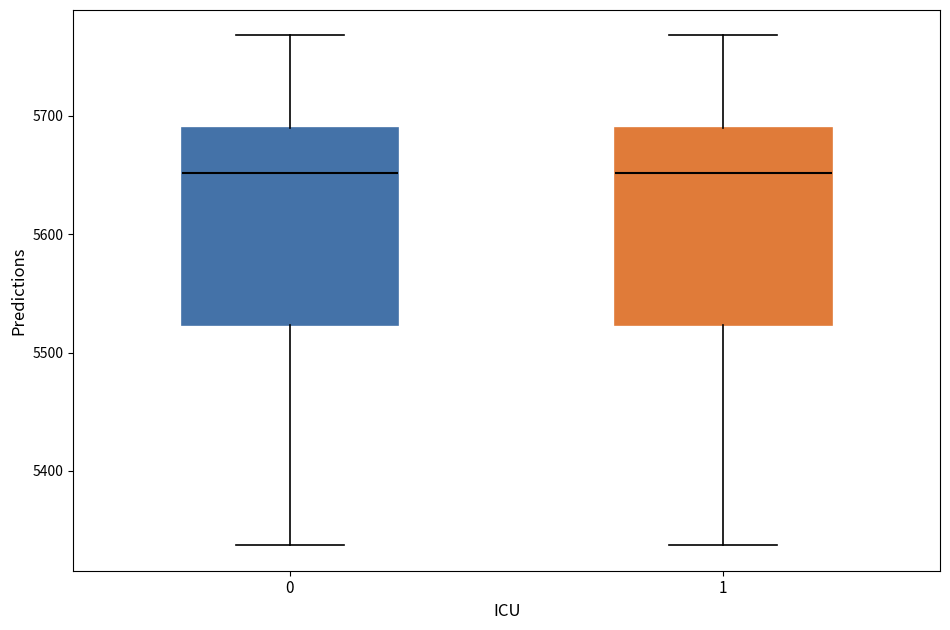

Reading left to right, transcribe this box plot: for each box, give where its median line is, the range the box spans, and where its two whiskers end, as read against the y-axis. The values are not printed on the chart, so give them approximately, as read against the axis.

0: median 5650, box 5520 to 5690, whiskers 5340 to 5770
1: median 5650, box 5520 to 5690, whiskers 5340 to 5770